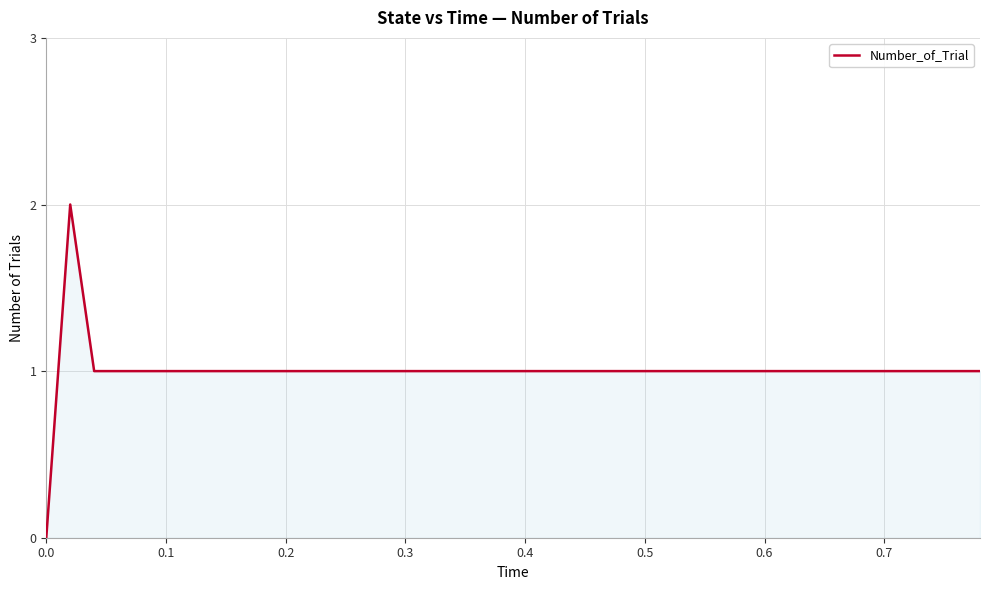

How many lines are shown in the chart?

1